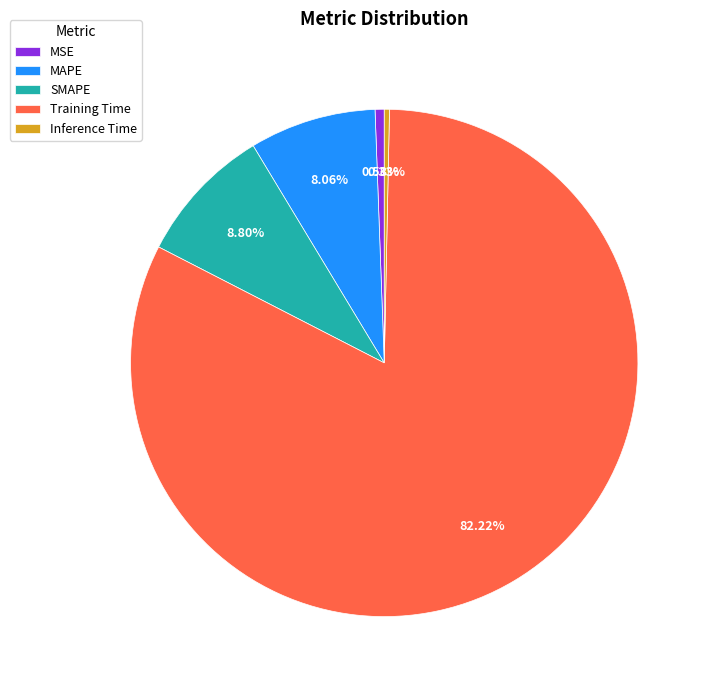

How many slices are in this pie chart?

5